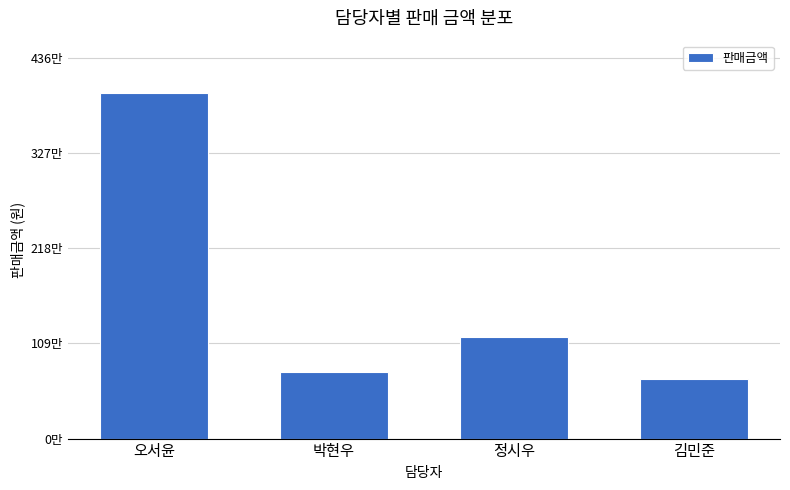

Are the bars grouped side by side (vs. stacked)?

No